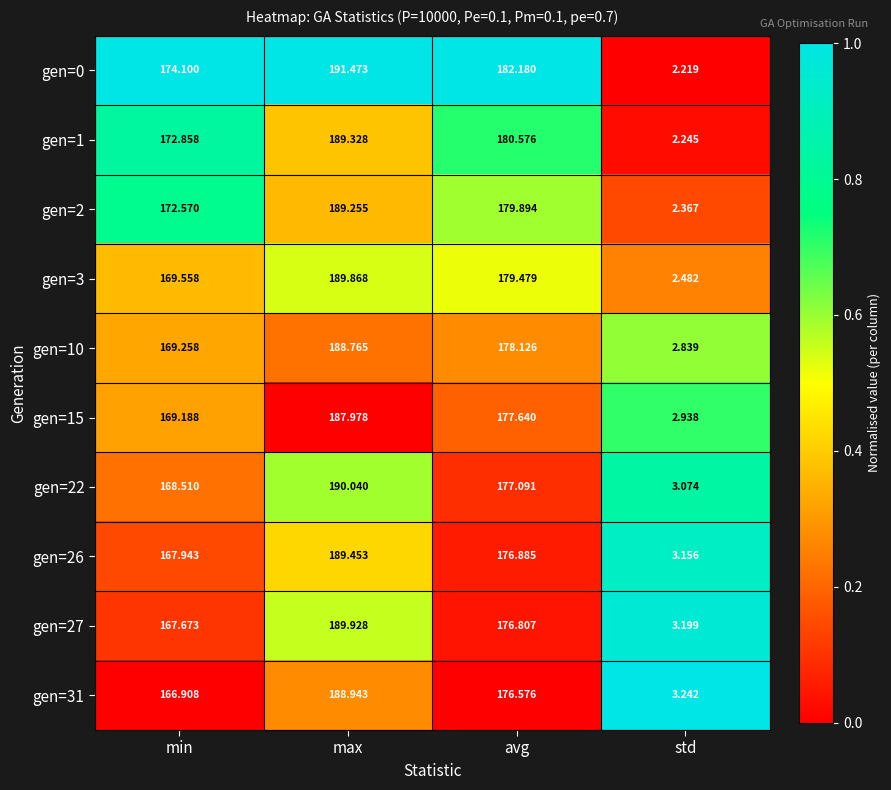

At which label does gen=3 reach its minimum?

std